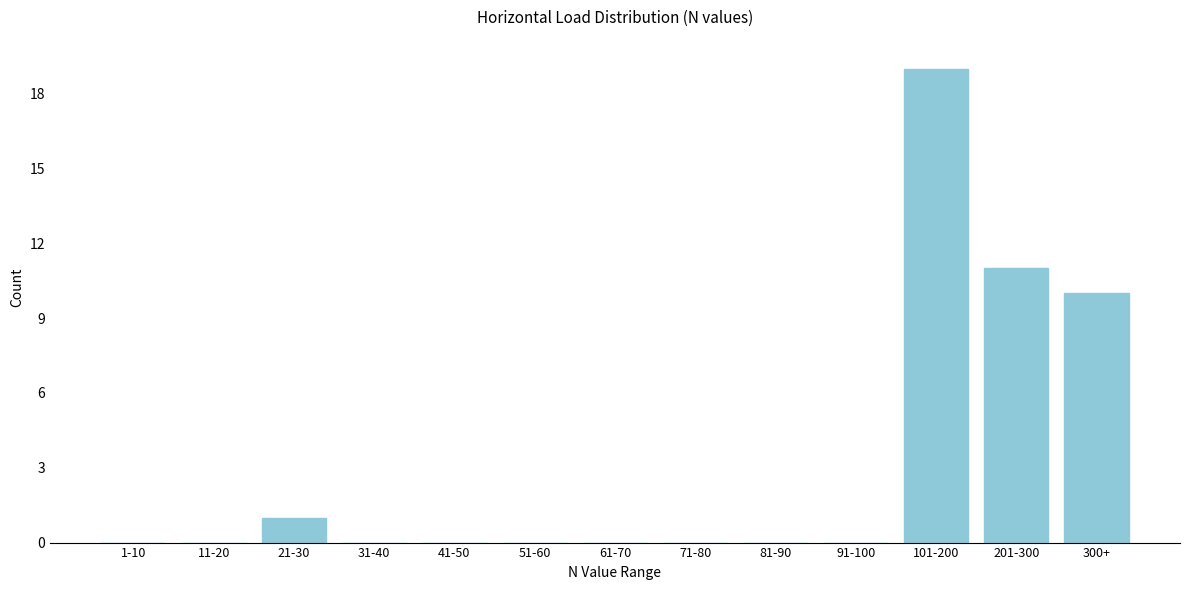

Reading right to left, list all the values displayed in this chart.

300+=10	201-300=11	101-200=19	91-100=0	81-90=0	71-80=0	61-70=0	51-60=0	41-50=0	31-40=0	21-30=1	11-20=0	1-10=0